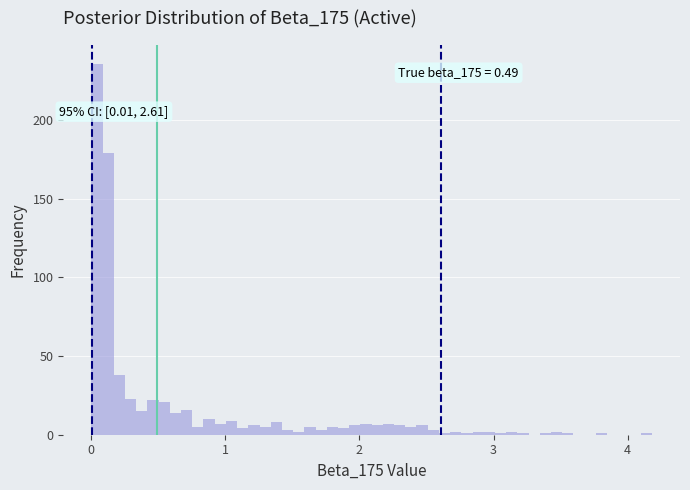

Around what value on the x-axis is the tallest bar? Give the approximate position of its centre, as read against the axis.

0.0